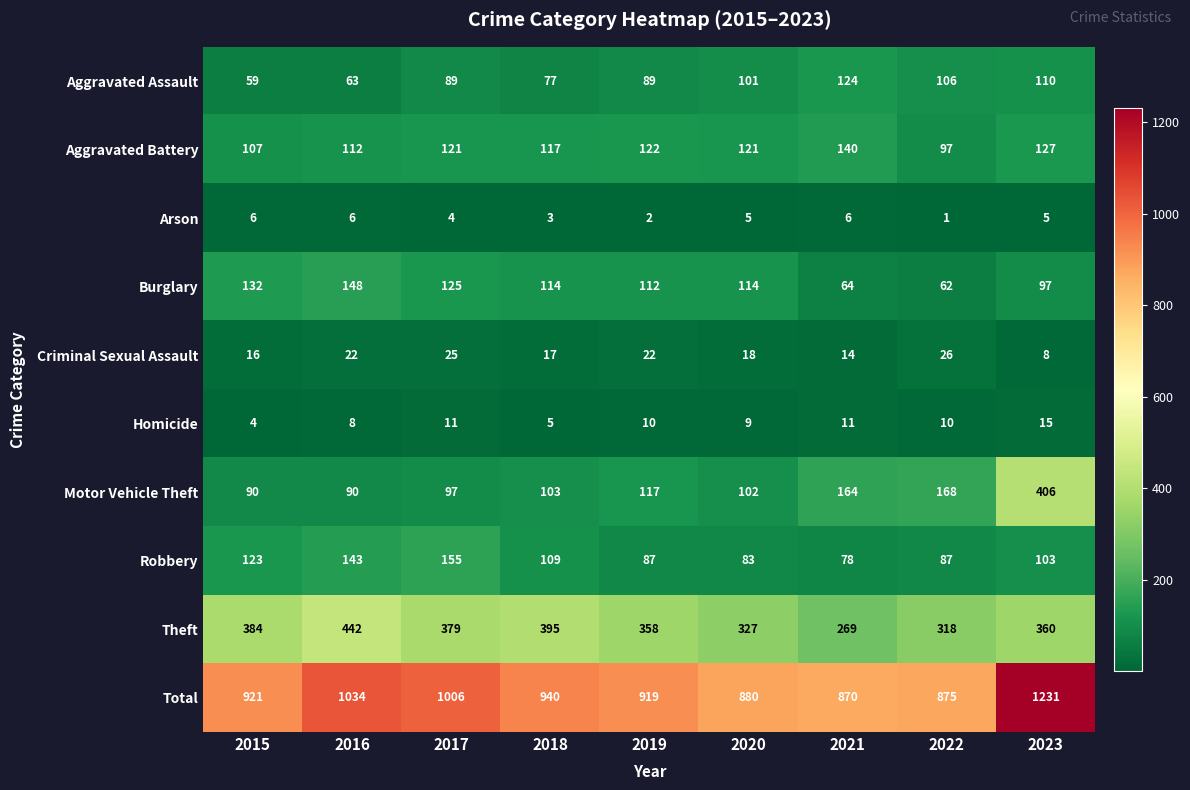

Rank the series at 2020 from highest to lowest value.

Total, Theft, Aggravated Battery, Burglary, Motor Vehicle Theft, Aggravated Assault, Robbery, Criminal Sexual Assault, Homicide, Arson